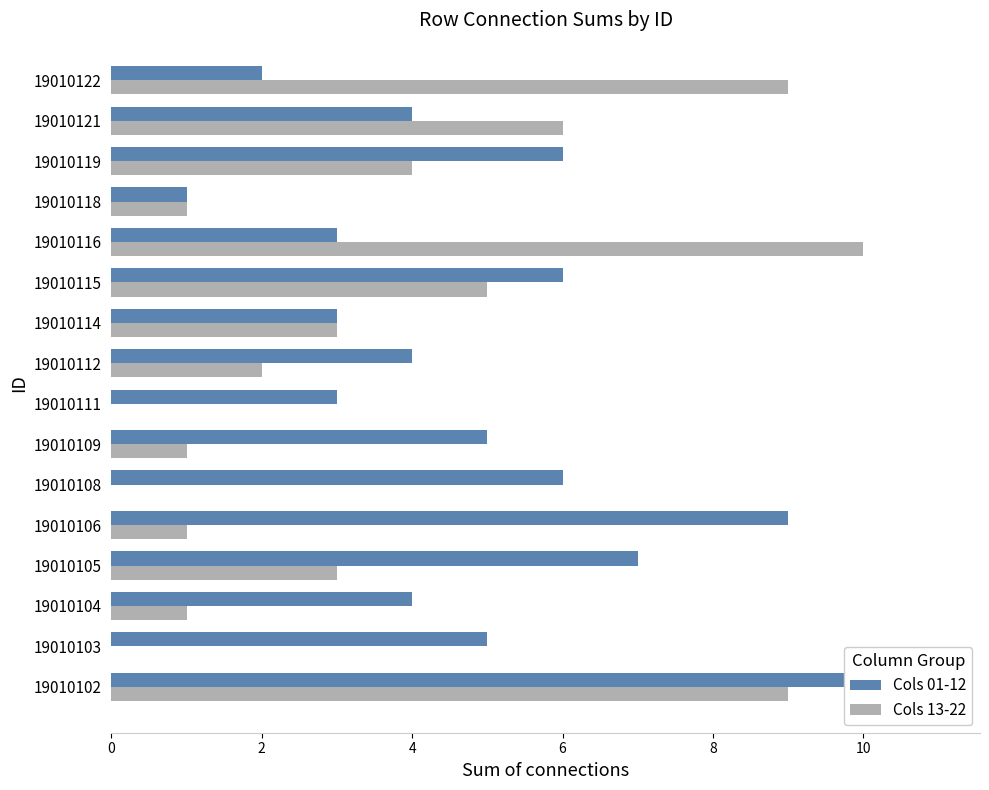

Count the Cols 13-22 values in the range 1 to 6.

10